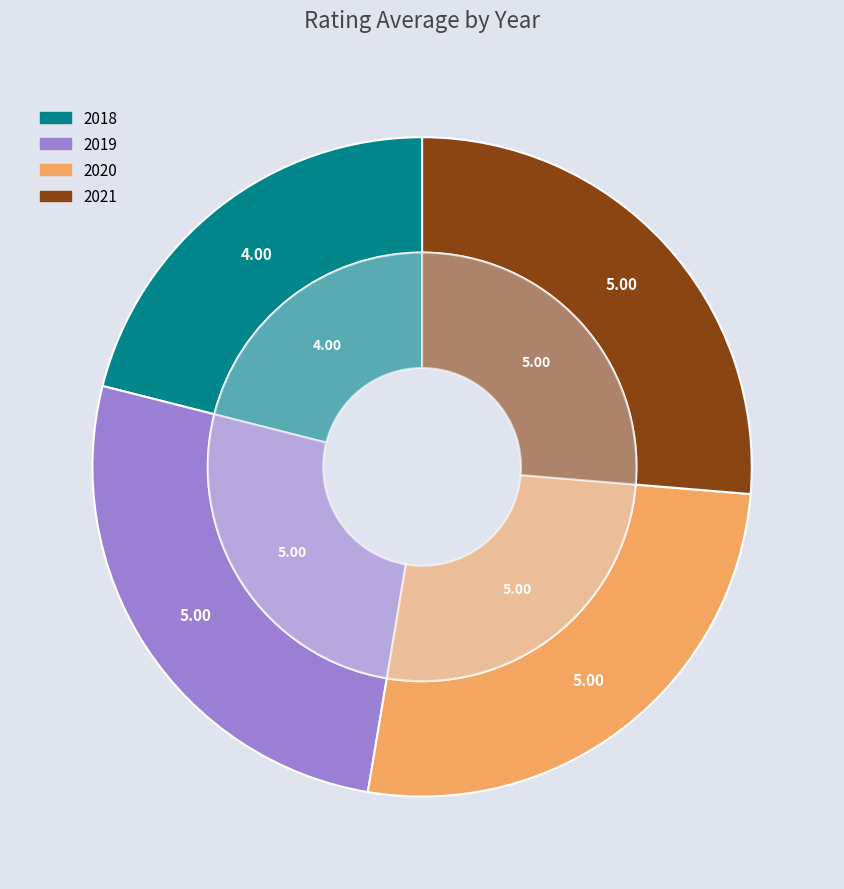

Is the sum of 2021 and 2019 greater than half?

Yes